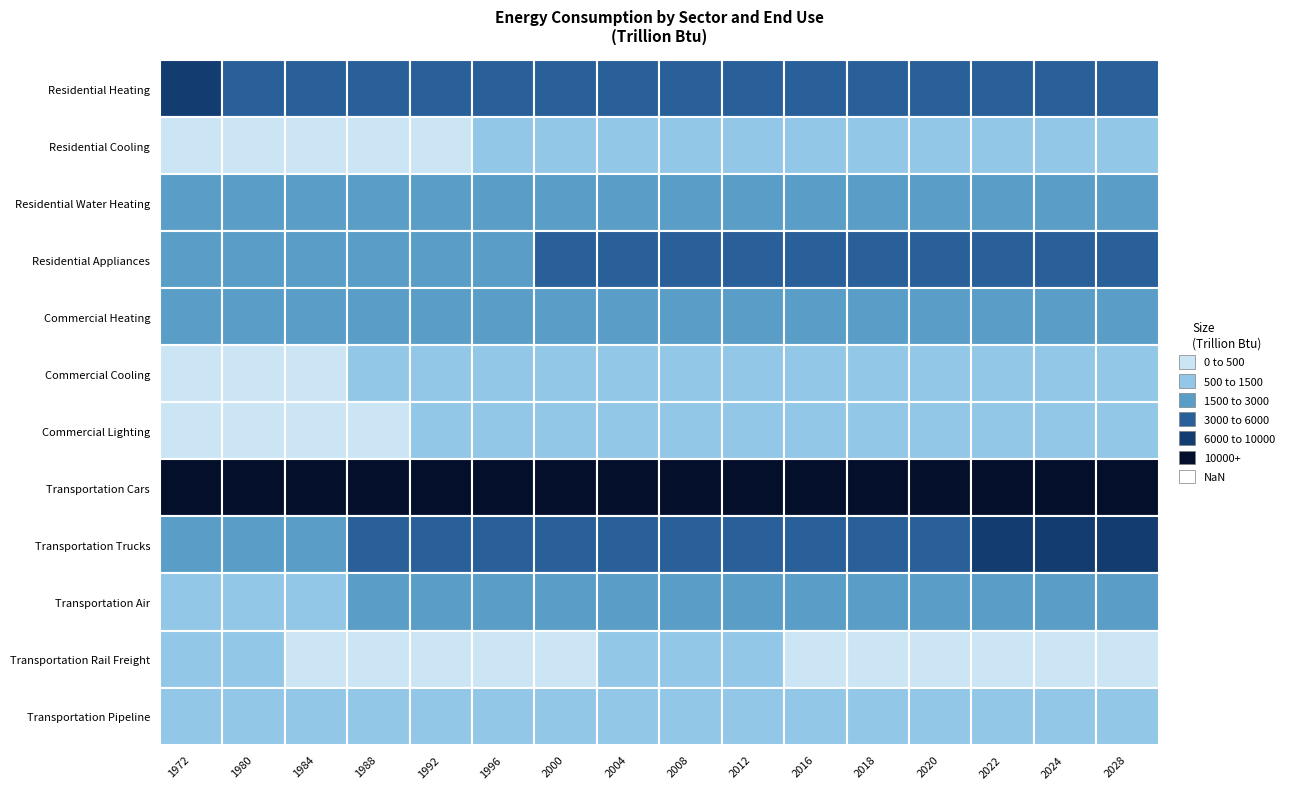

Where is Transportation Pipeline nearest to the value 862?

1980